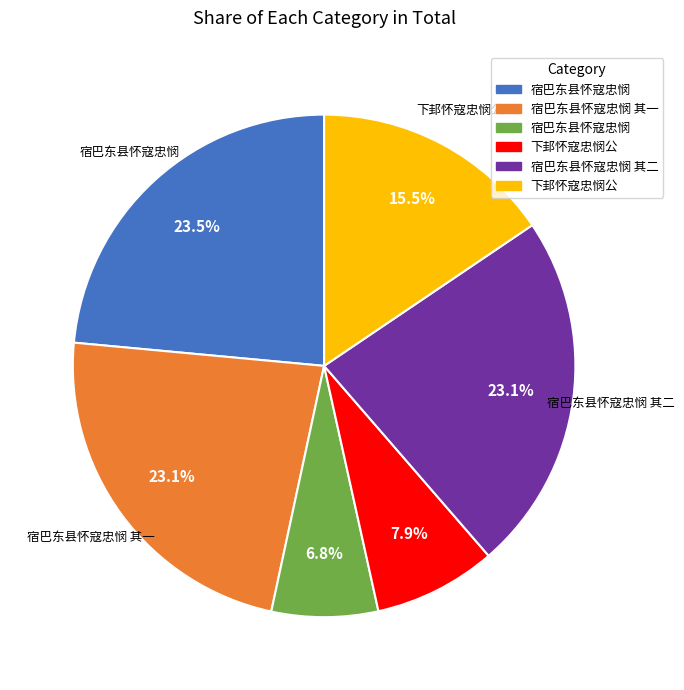

Is there a majority slice in this chart?

No